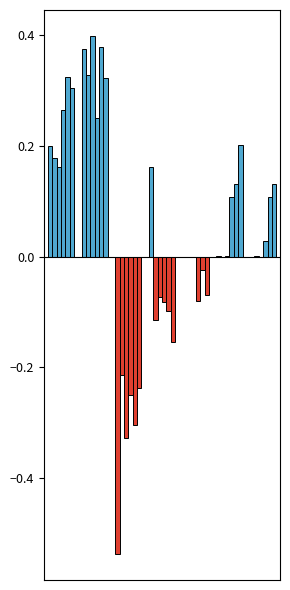

How many groups of bars are there?

7